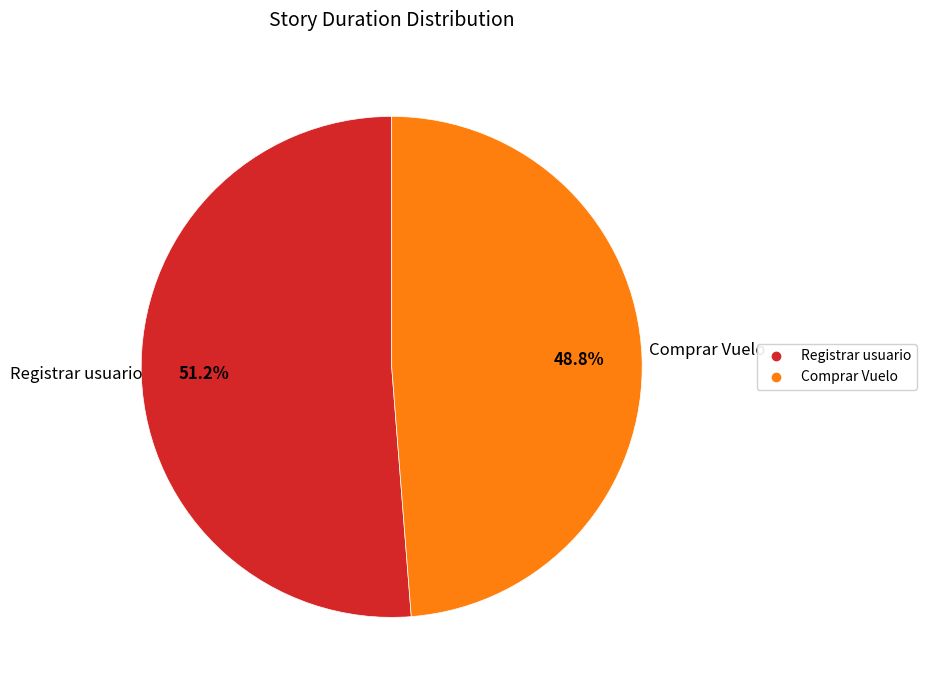

To the nearest percent, what is the combined percentage of Comprar Vuelo and Registrar usuario?

100%